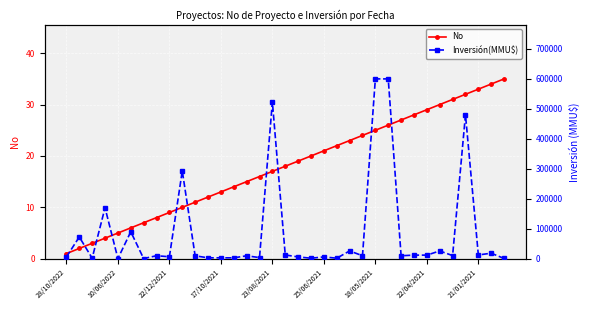

How many lines are shown in the chart?

2